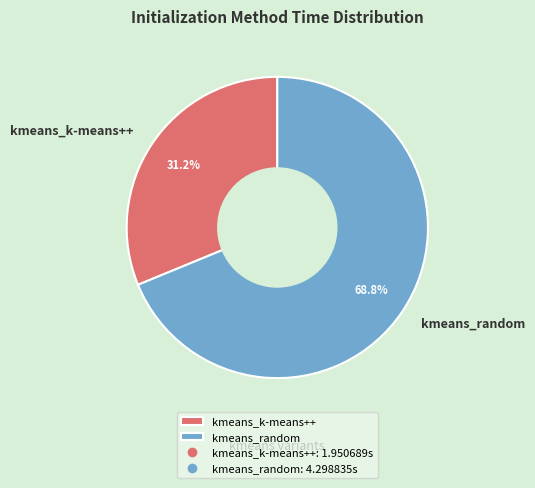

What is the largest slice in the pie chart?

kmeans_random